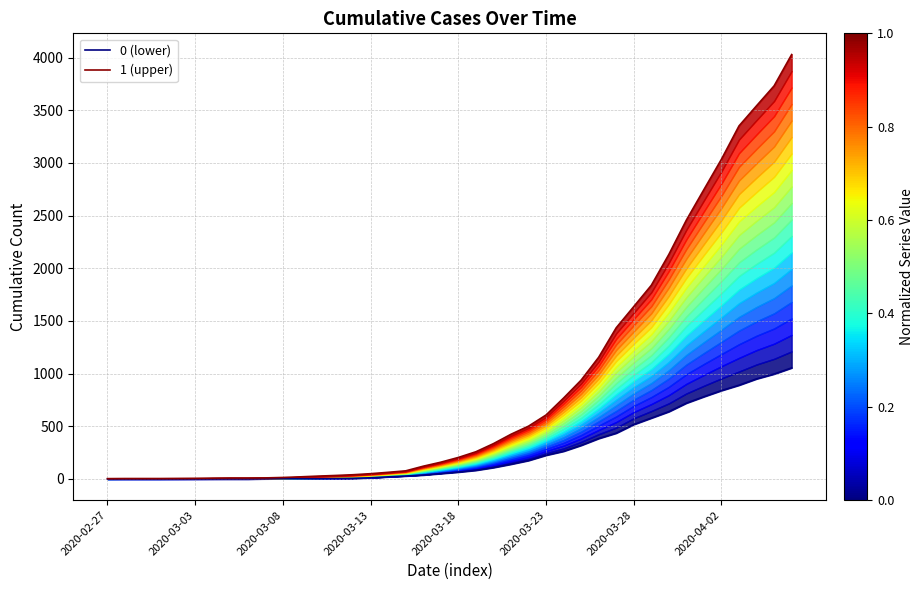

Where is 1 (upper) nearest to the value 2015?

32